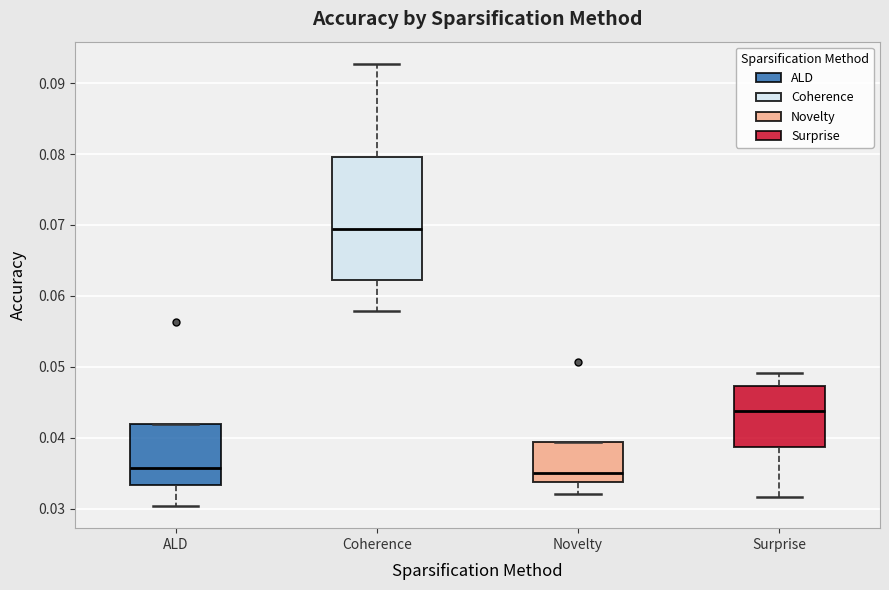

Comparing the boxes themselves (not the whiskers), which one is the tallest?

Coherence